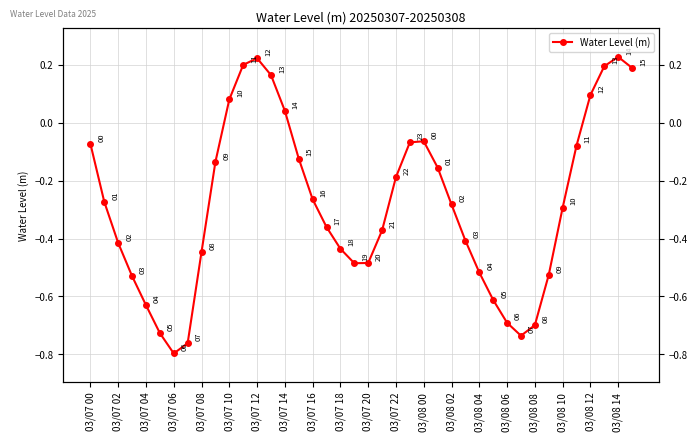

The value at 39 is 0.1. True or false?

False